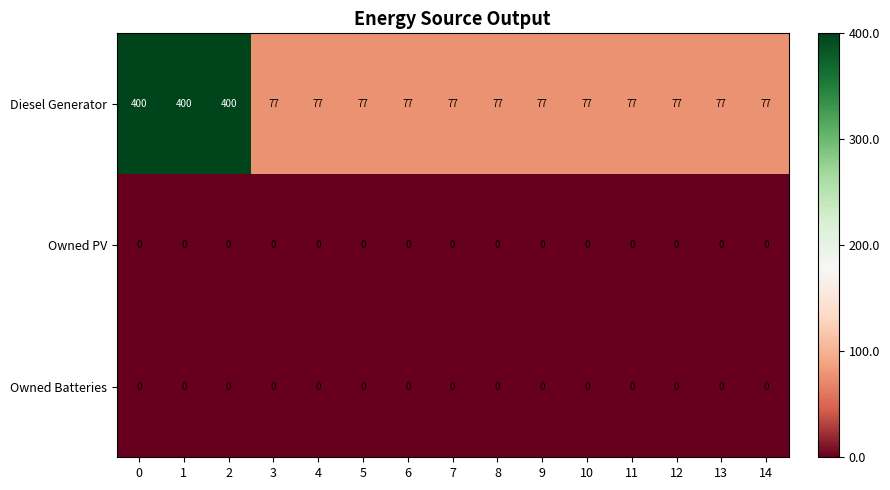

What is the approximate value of Diesel Generator at 14?

77